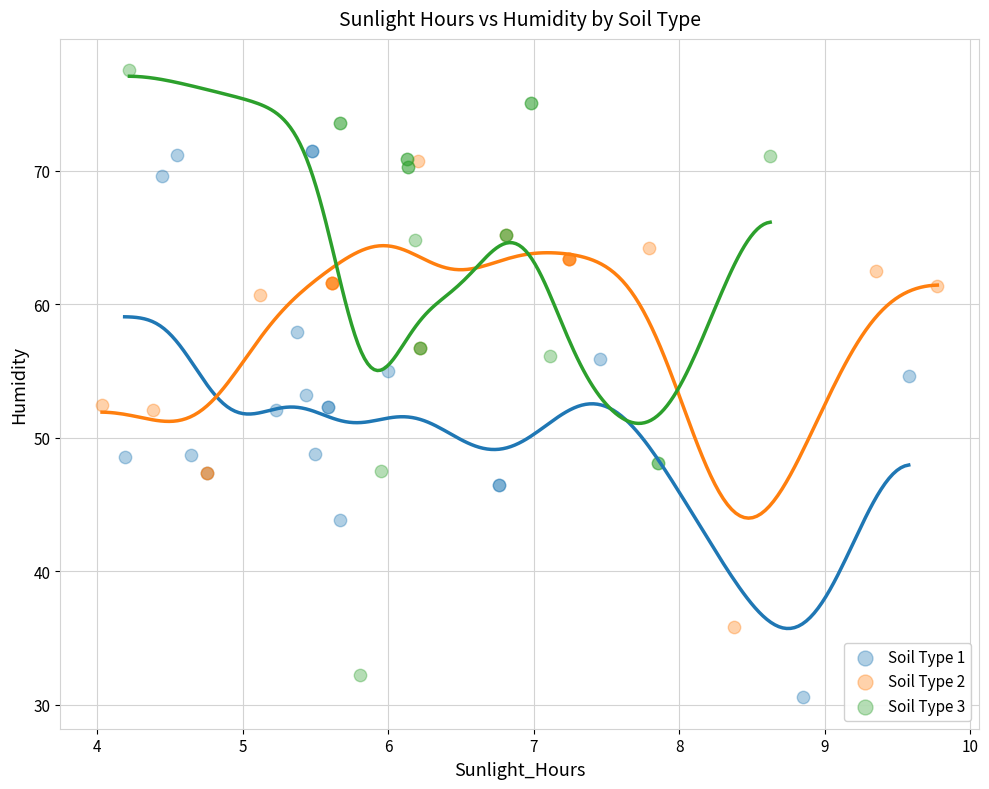

What are all the series names shown in the legend?

Soil Type 1, Soil Type 2, Soil Type 3